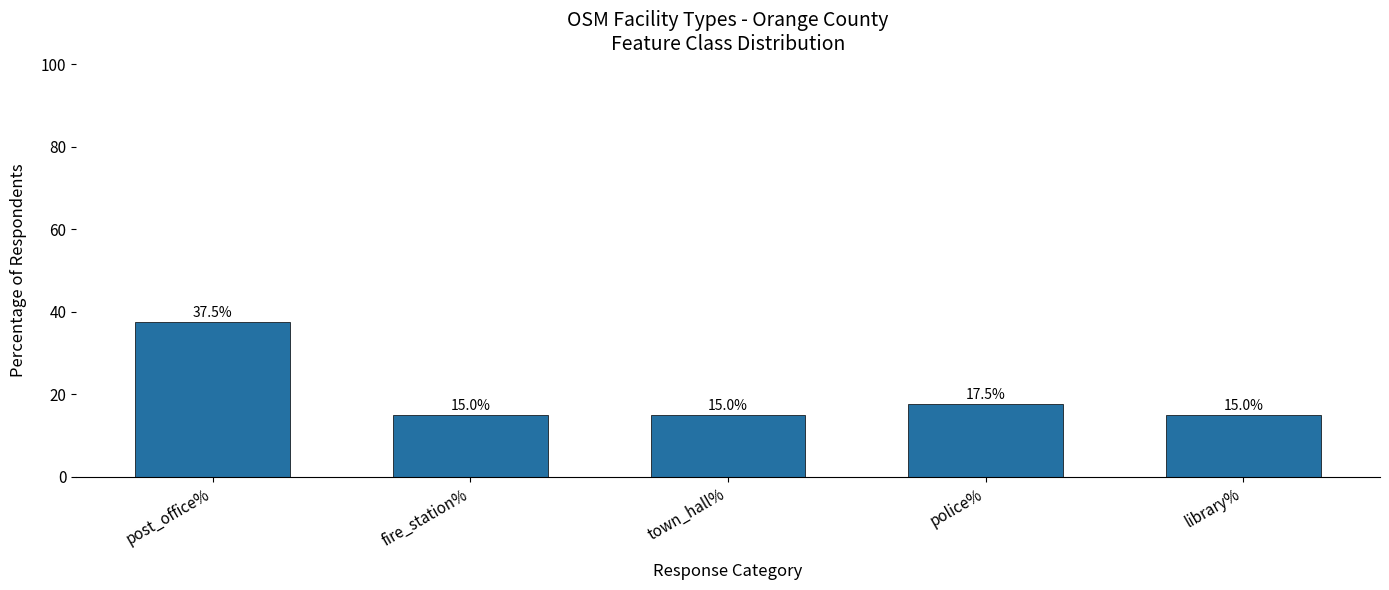

What is the difference between the maximum and minimum values?

22.5